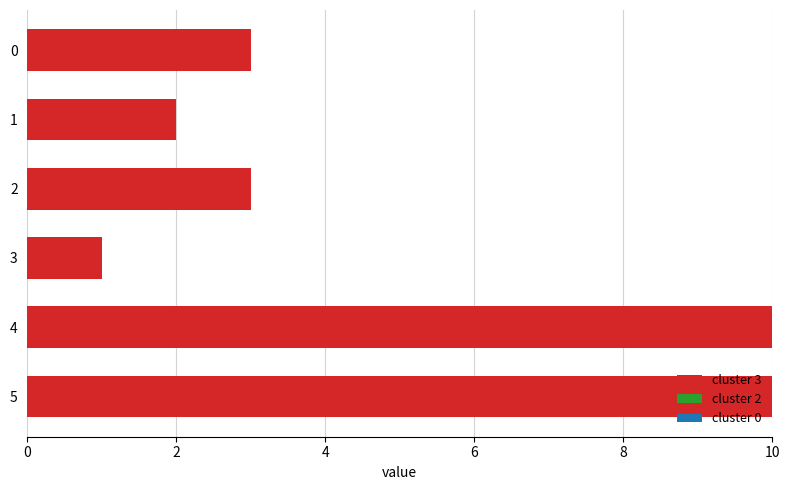

What is the sum of all values?

29